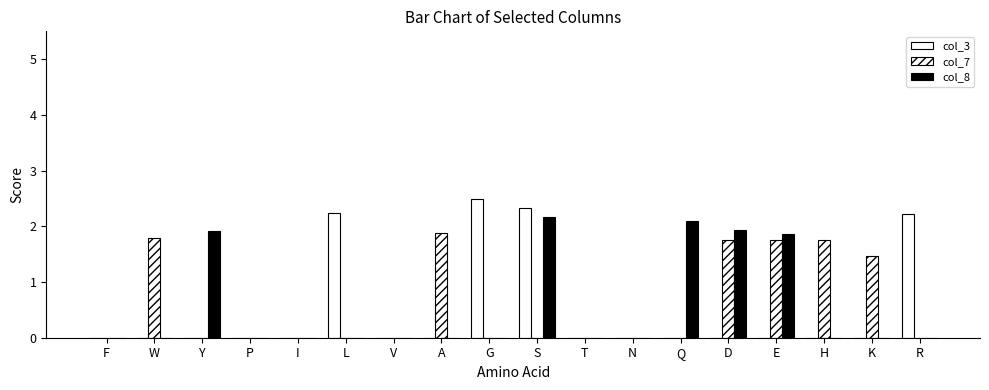

Reading left to right, transcribe all the data shown in this chart.

col_3: 0.0	0.0	0.0	0.0	0.0	2.2	0.0	0.0	2.5	2.3	0.0	0.0	0.0	0.0	0.0	0.0	0.0	2.2
col_7: 0.0	1.8	0.0	0.0	0.0	0.0	0.0	1.9	0.0	0.0	0.0	0.0	0.0	1.7	1.8	1.8	1.5	0.0
col_8: 0.0	0.0	1.9	0.0	0.0	0.0	0.0	0.0	0.0	2.2	0.0	0.0	2.1	1.9	1.9	0.0	0.0	0.0